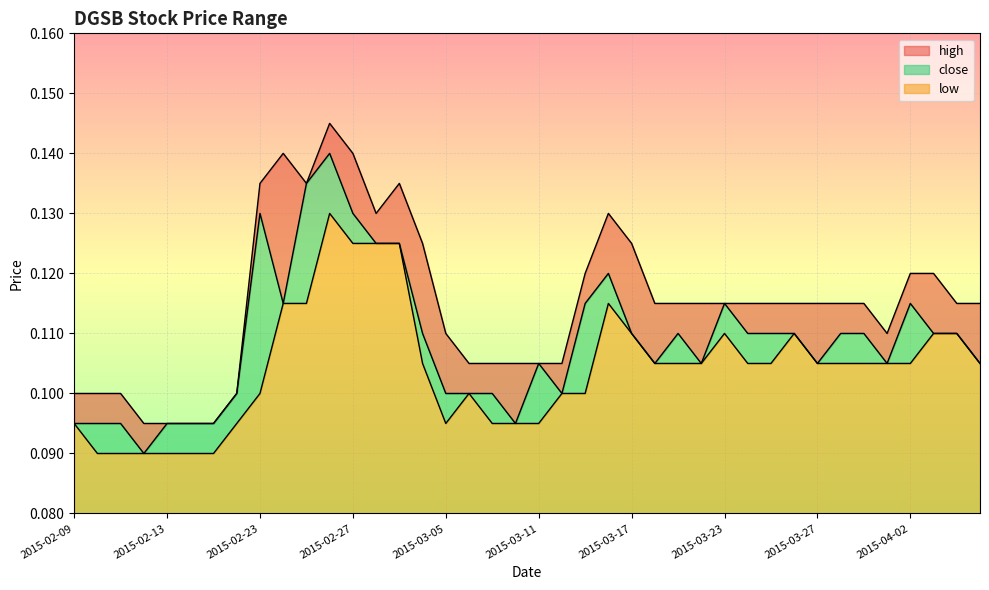

What are all the series names shown in the legend?

high, close, low